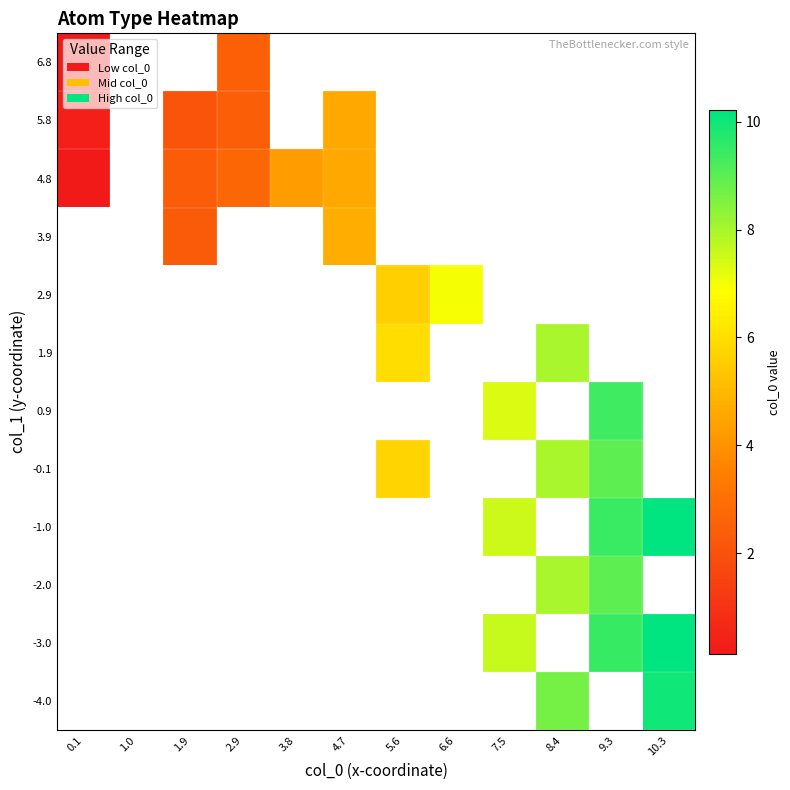

Rank the series at 2.9 from lowest to highest value.

5.8, -4.0, -3.0, -2.0, -1.0, -0.1, 0.9, 1.9, 2.9, 3.9, 6.8, 4.8